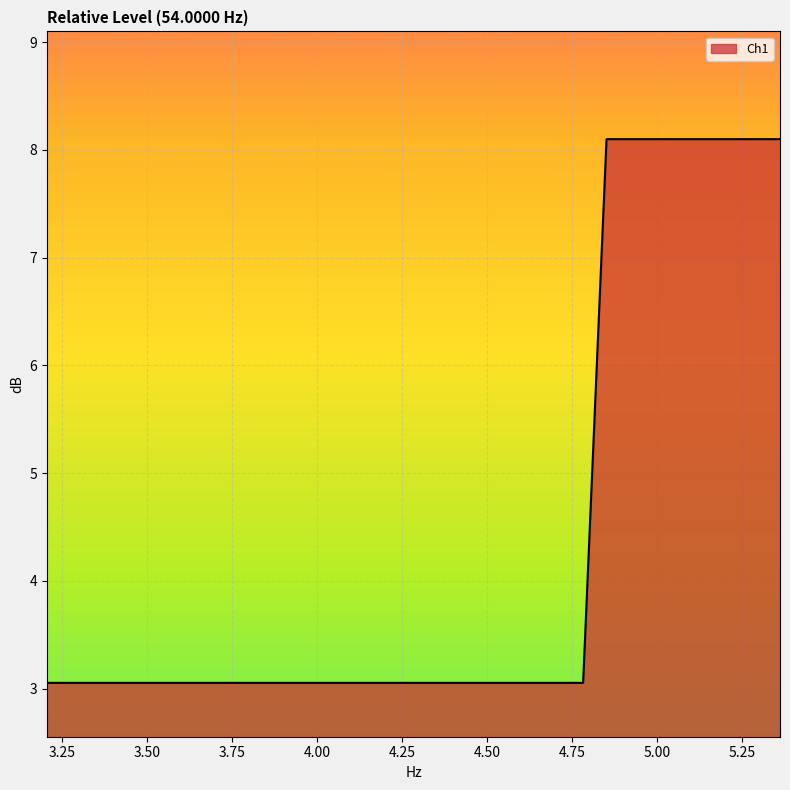

What is the greatest value displayed?

8.1